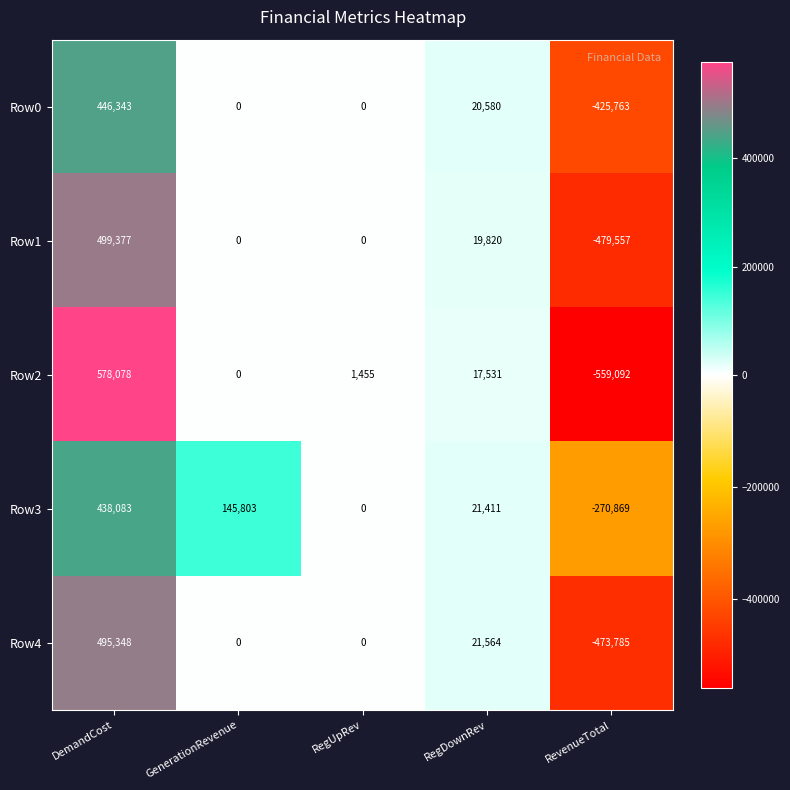

How many values in Row4 are below zero?

1